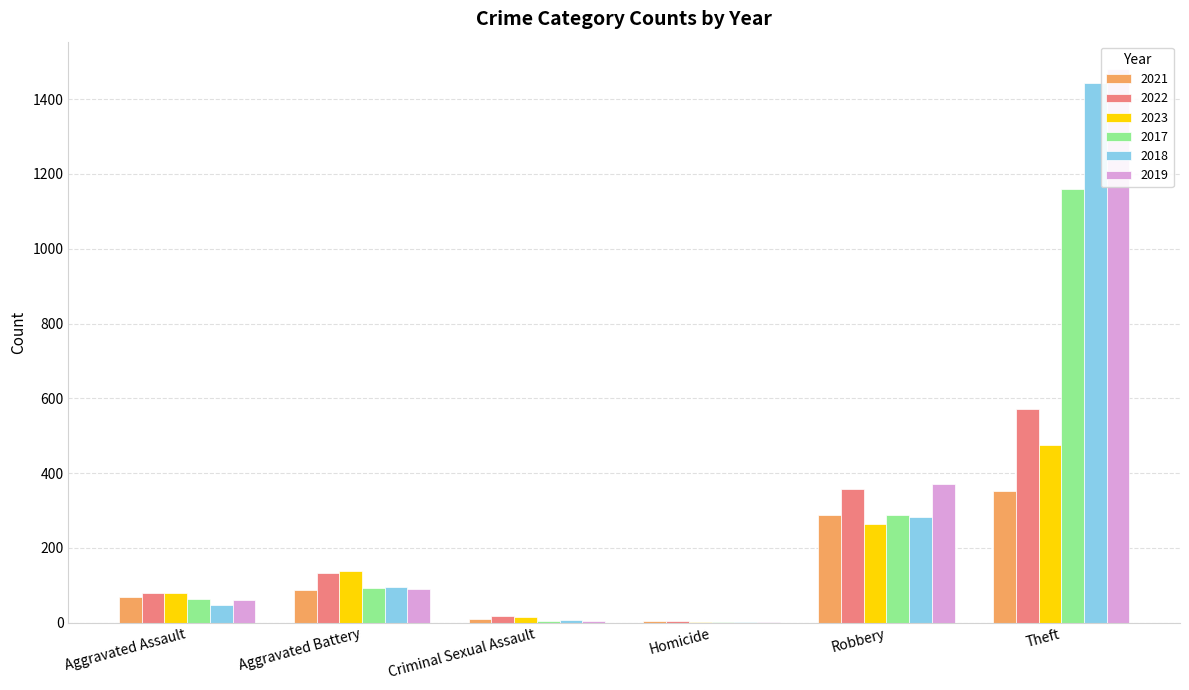

Where does the 2021 series first go above 69?

Aggravated Battery